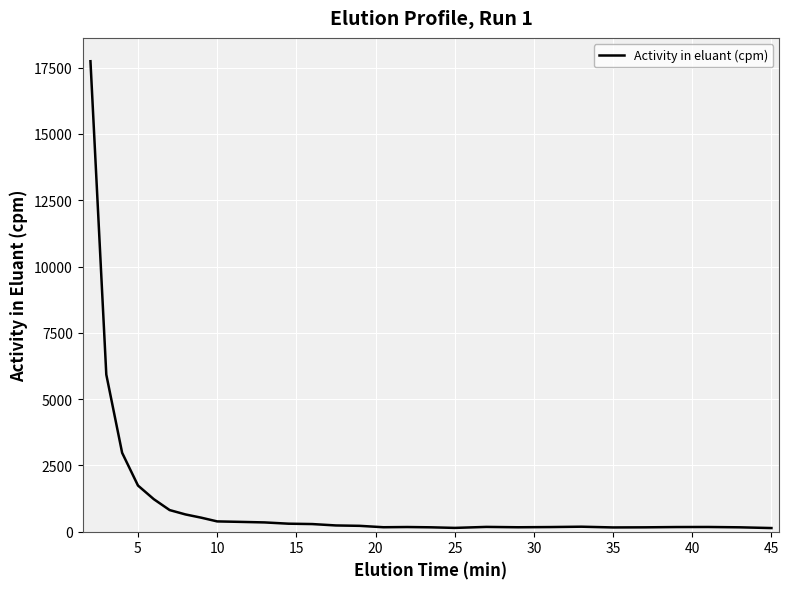

What is the maximum value shown in the chart?

17743.6